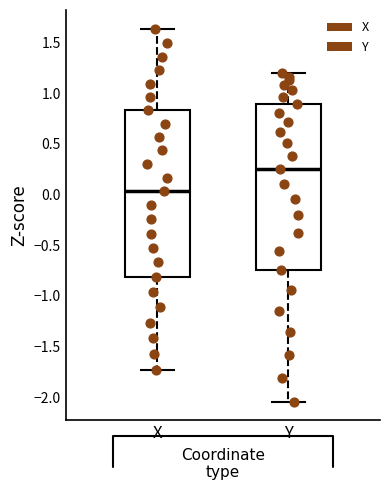

Reading left to right, transcribe this box plot: for each box, give where its median line is, the range the box spans, and where its two whiskers end, as read against the y-axis. The values are not printed on the chart, so give them approximately, as read against the axis.

X: median 0.05, box -0.80 to 0.85, whiskers -1.75 to 1.65
Y: median 0.25, box -0.75 to 0.90, whiskers -2.05 to 1.20